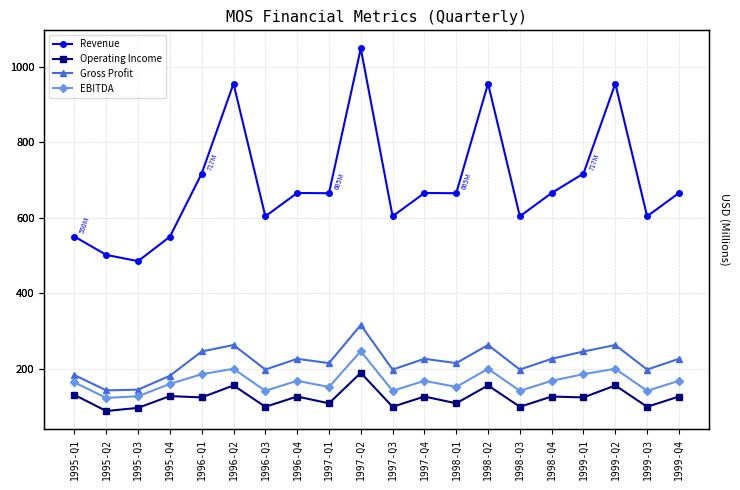

True or false: EBITDA and Operating Income cross at least once.

False